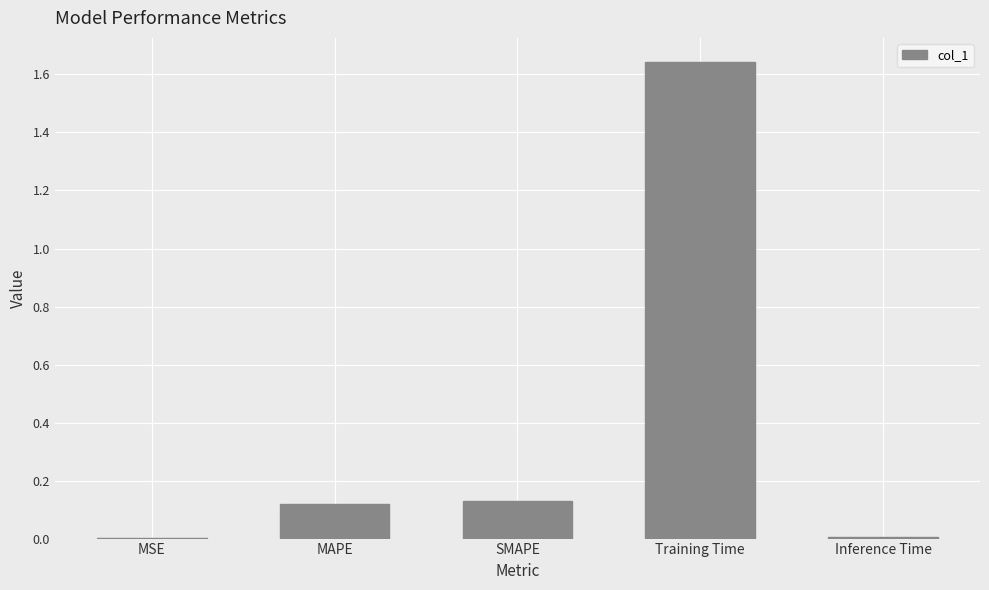

What is the sum of all values?

1.9